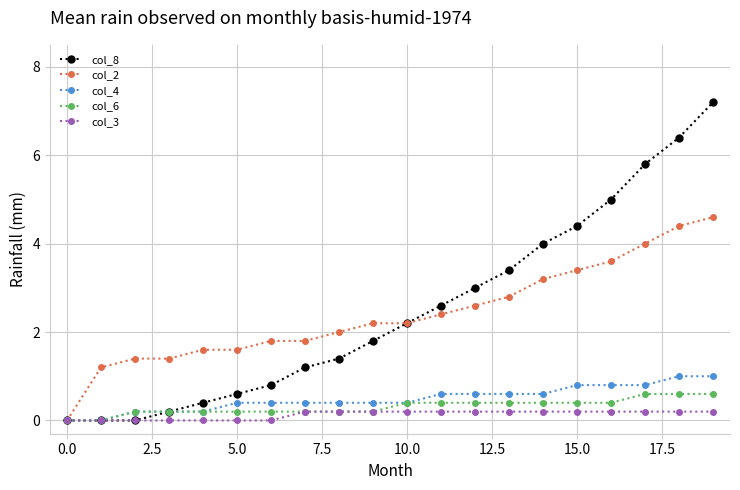

What is the maximum value shown in the chart?

7.2